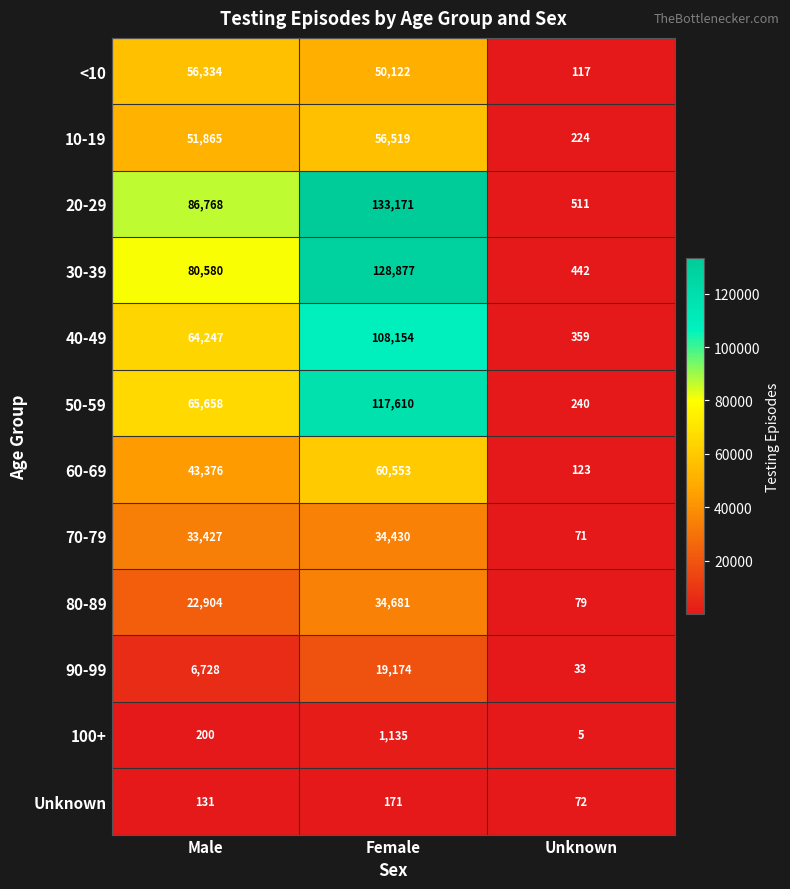

How many series are shown in this chart?

12